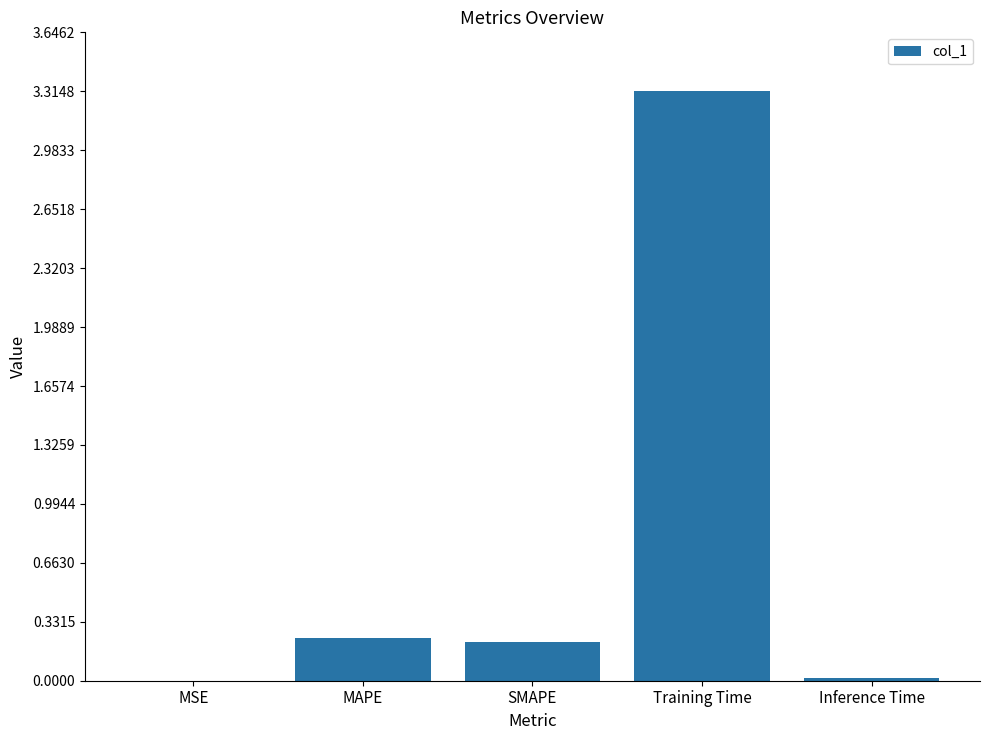

Between Training Time and SMAPE, which is larger?

Training Time